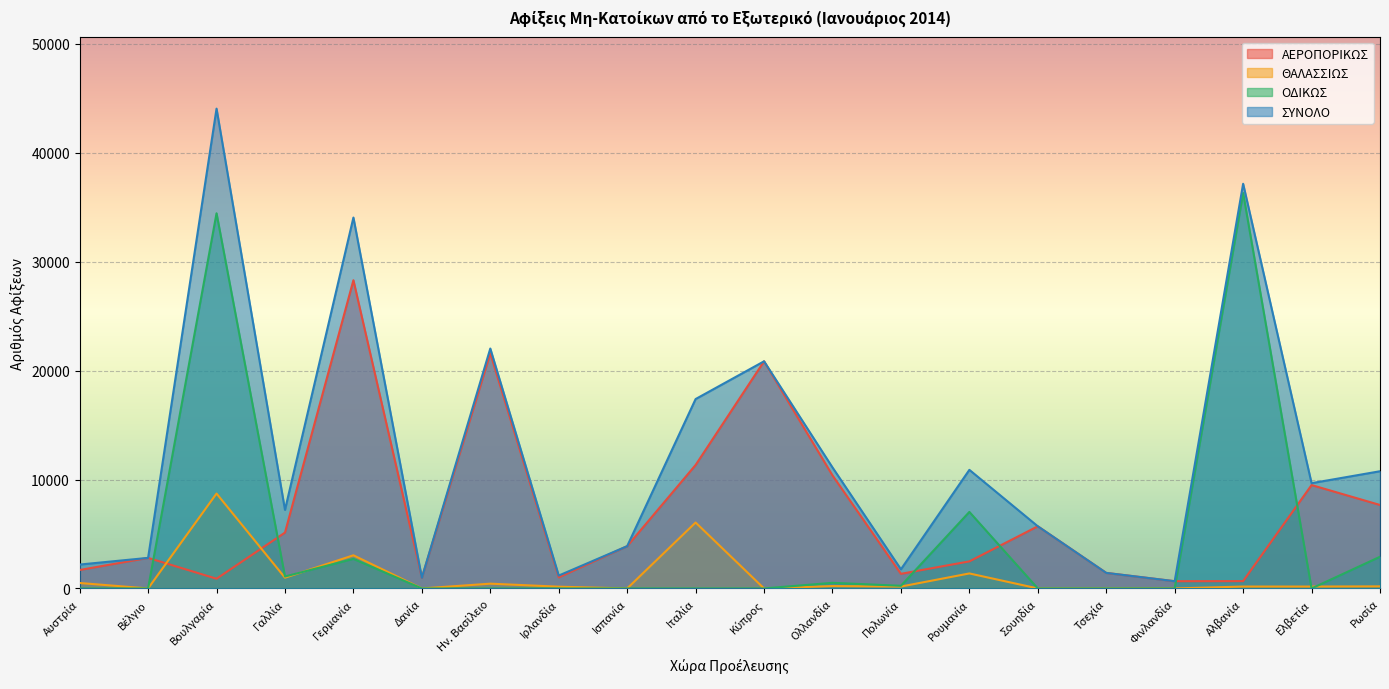

At which category does ΣΥΝΟΛΟ reach its first local peak?

Βουλγαρία